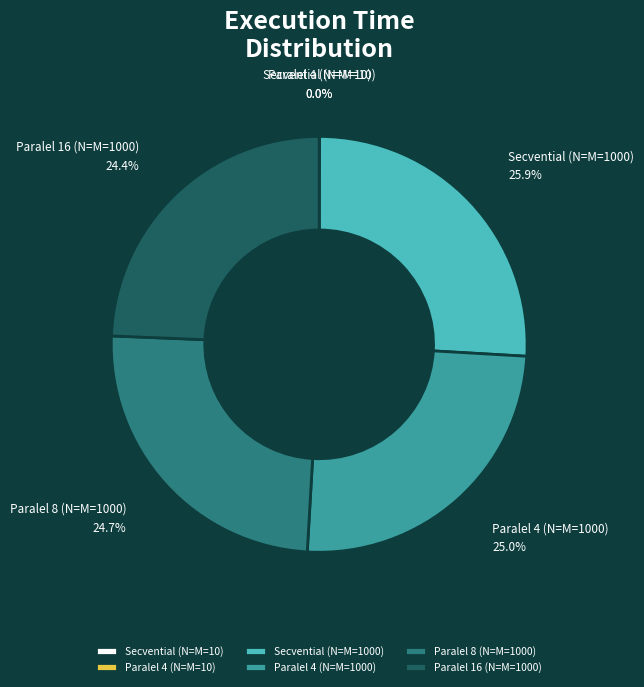

Which category has the biggest portion of the pie?

Secvential (N=M=1000)